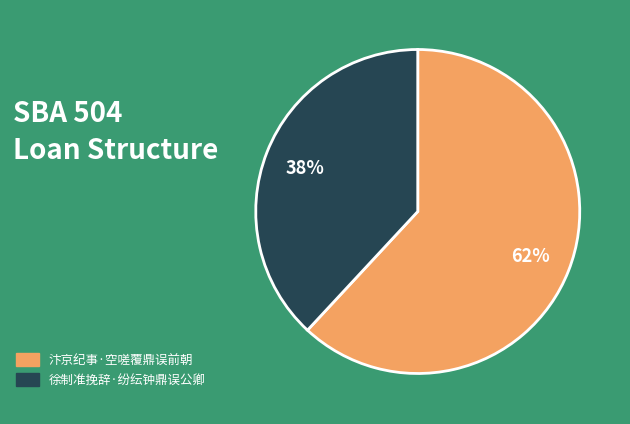

Does 徐制准挽辞·纷纭钟鼎误公卿 account for over 50% of the chart?

No